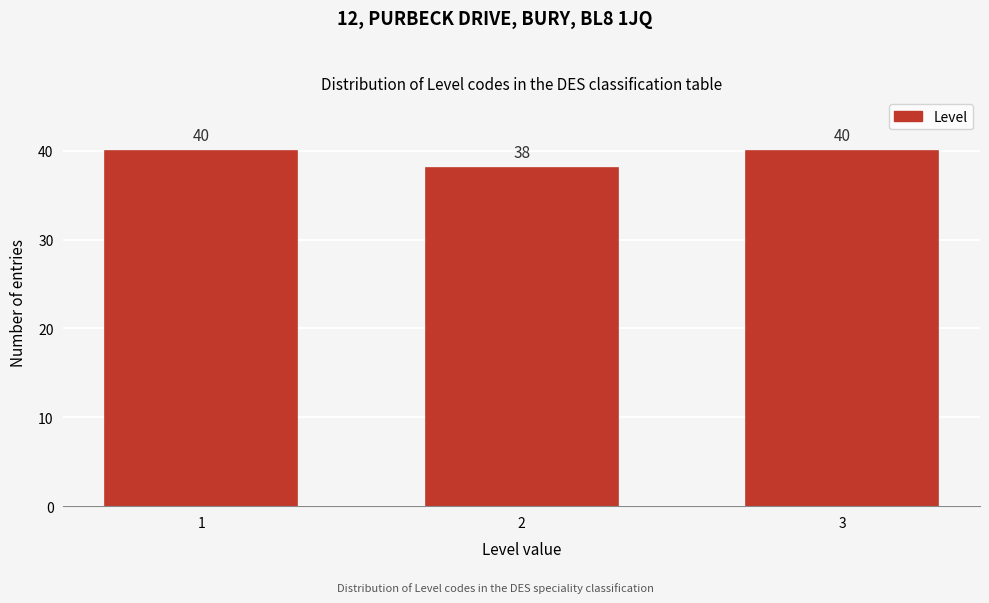

Reading left to right, extract all data points from this chart.

40	38	40